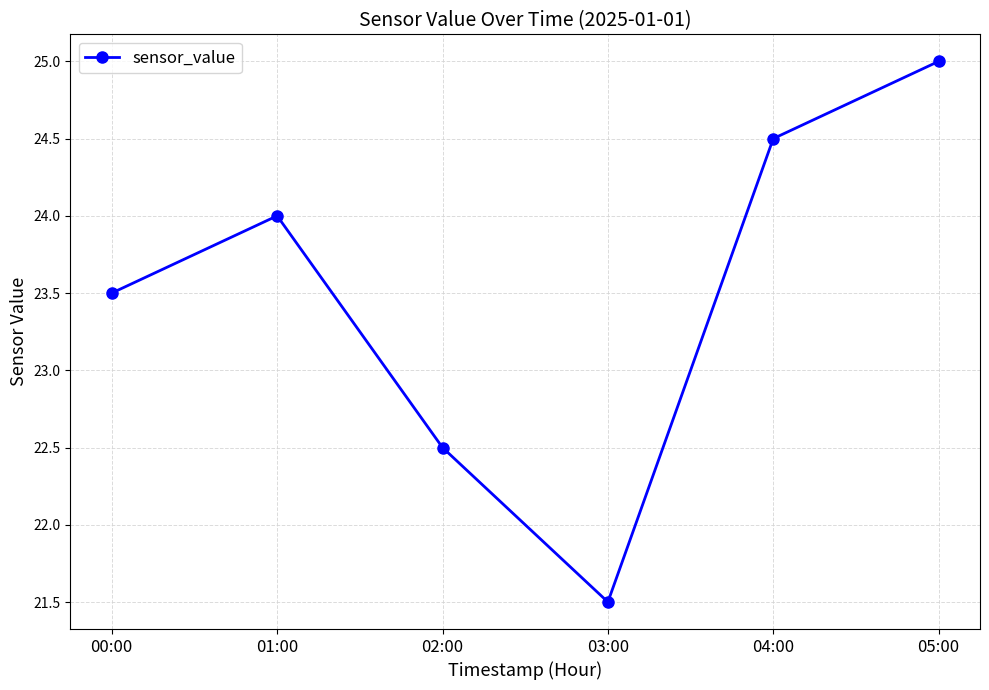

What is the label of the 5th point from the right?

01:00